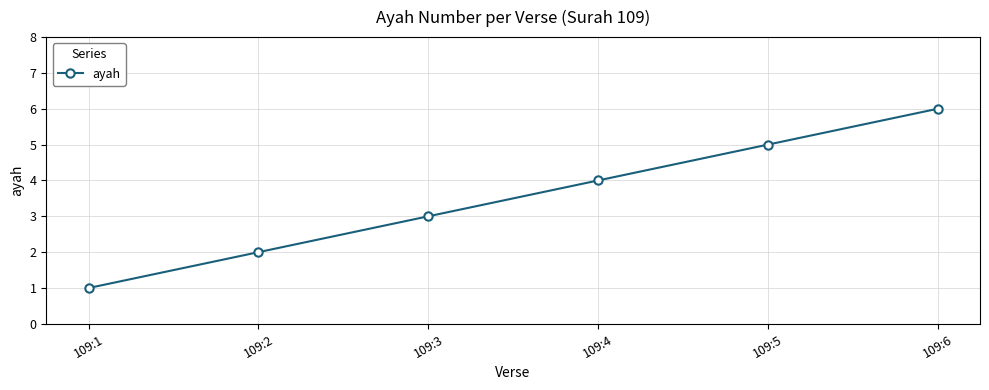

Reading left to right, extract all data points from this chart.

109:1=1	109:2=2	109:3=3	109:4=4	109:5=5	109:6=6